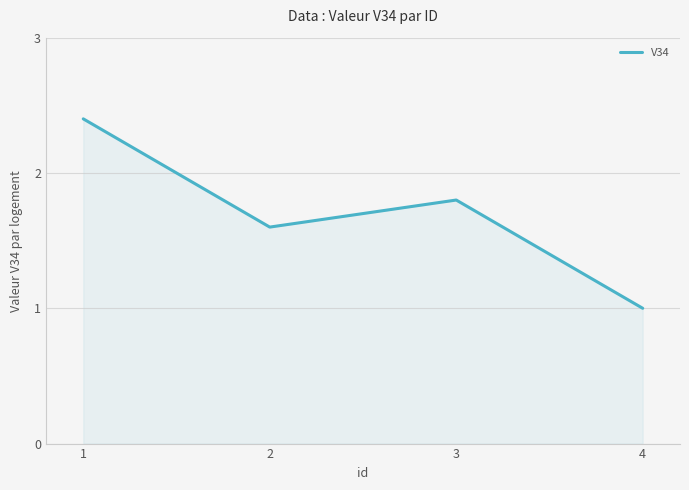

How many lines are shown in the chart?

1